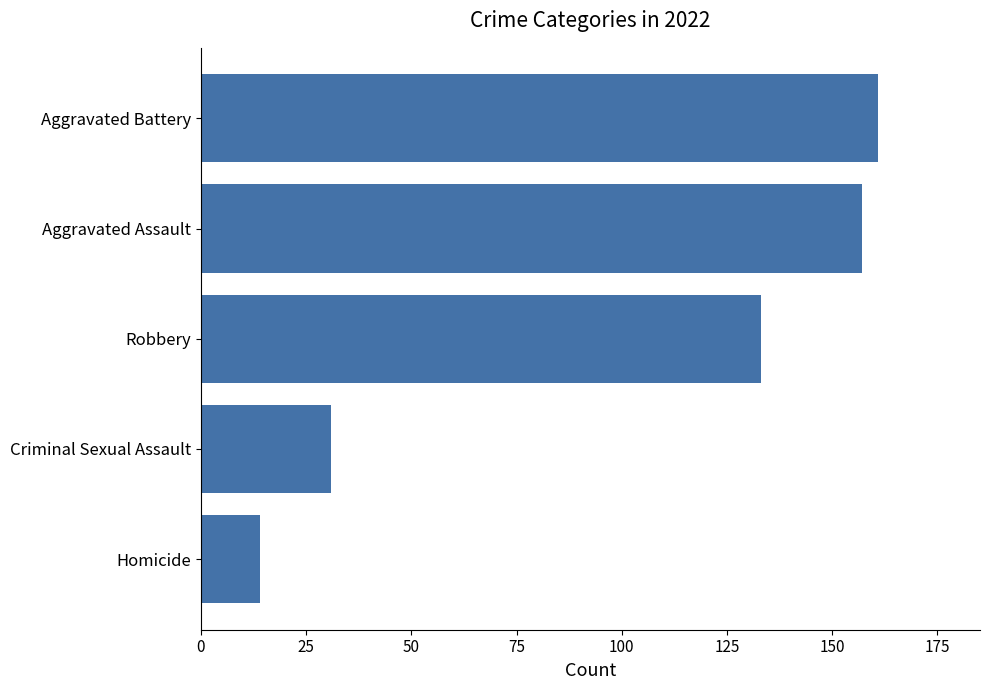

What is the change in value from Aggravated Assault to Homicide?

-143